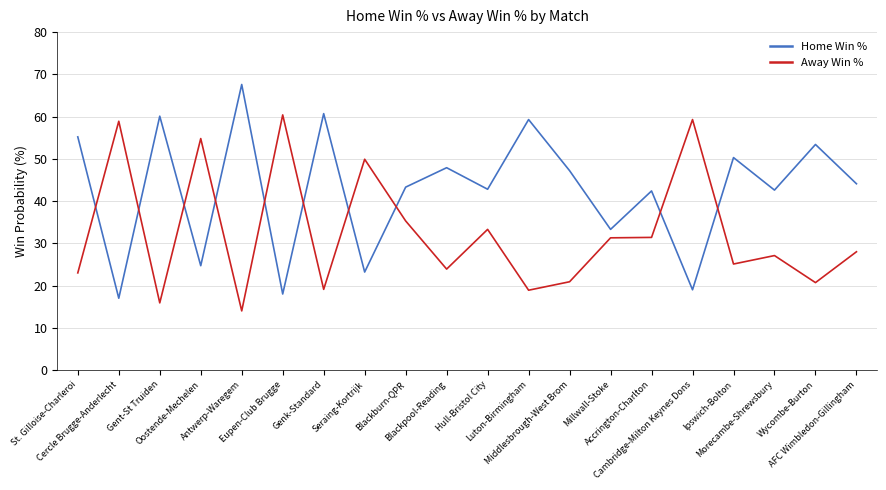

How many categories are shown in the chart?

20